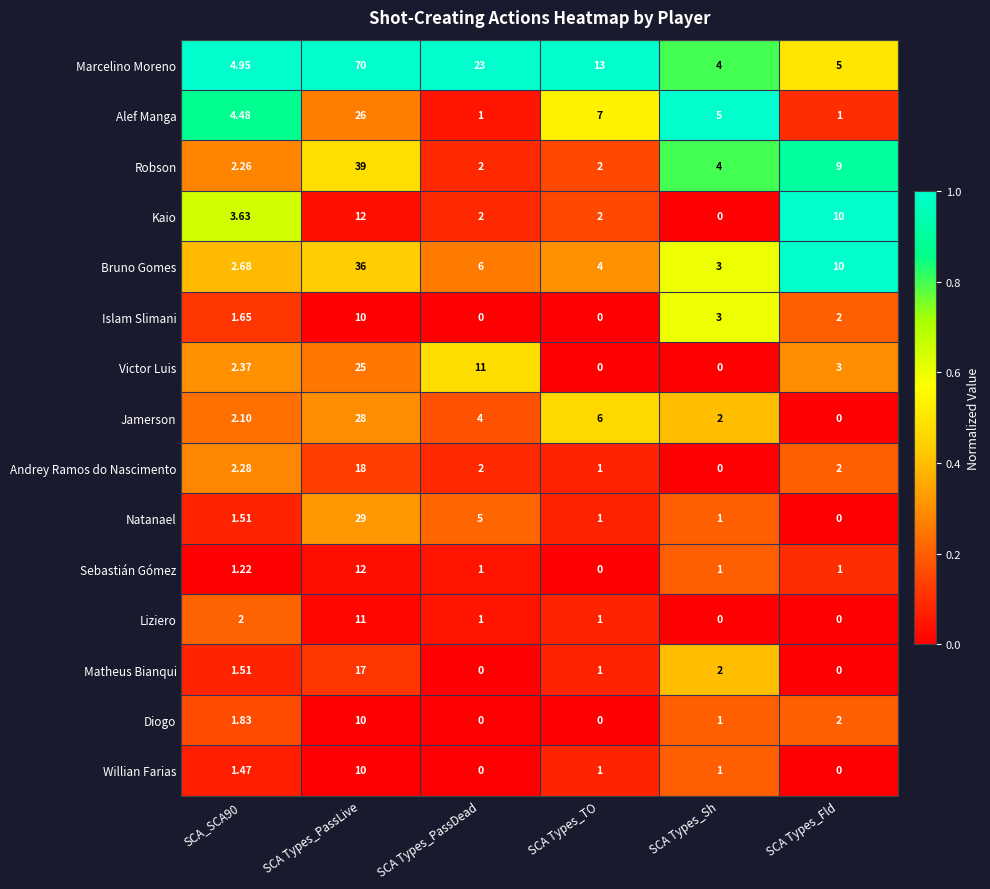

How many values in Matheus Bianqui are above zero?

4